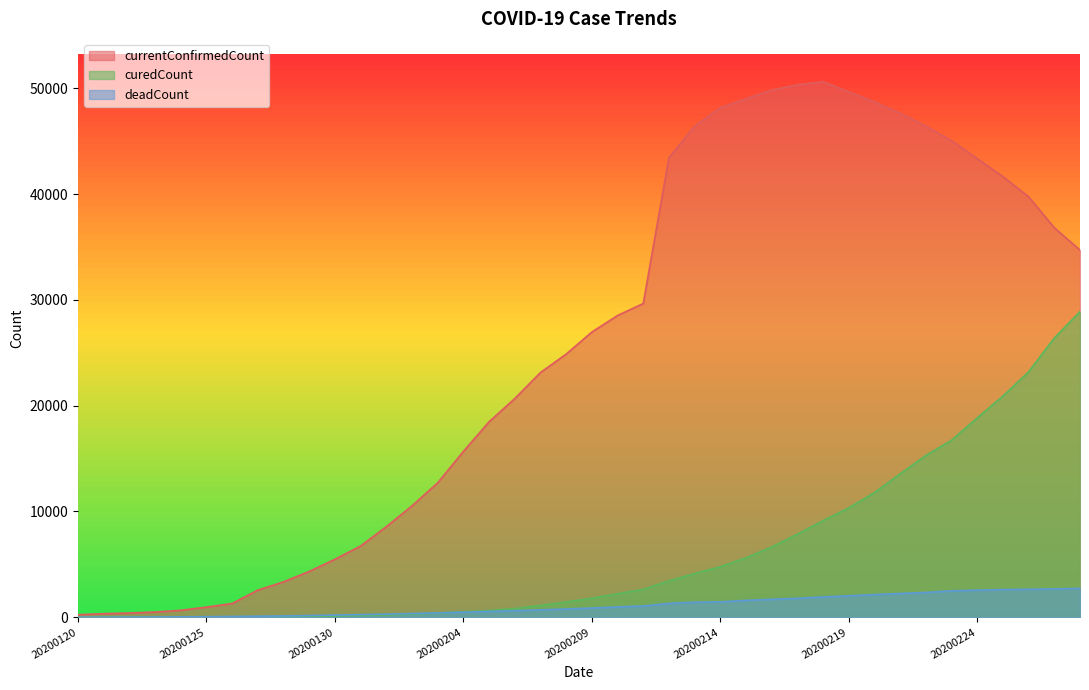

Is it true that currentConfirmedCount equals 79372 at 20200216?

False